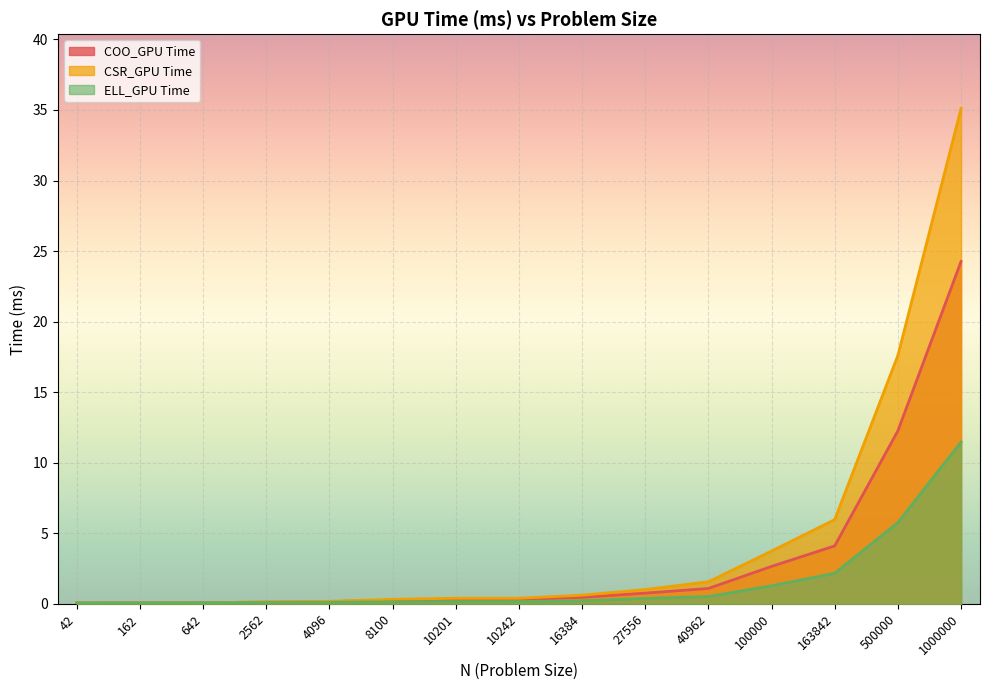

True or false: ELL_GPU Time and COO_GPU Time intersect in this chart.

False